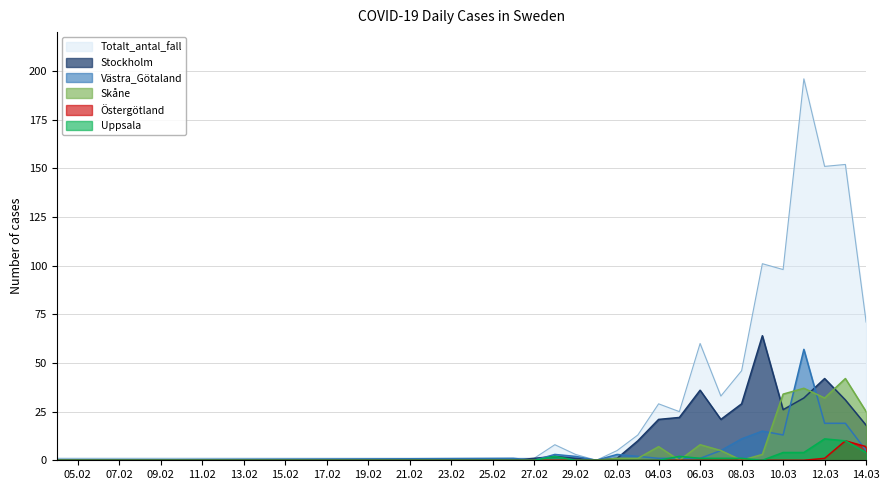

What is the spread (max minus min) of values at 02.03?

5